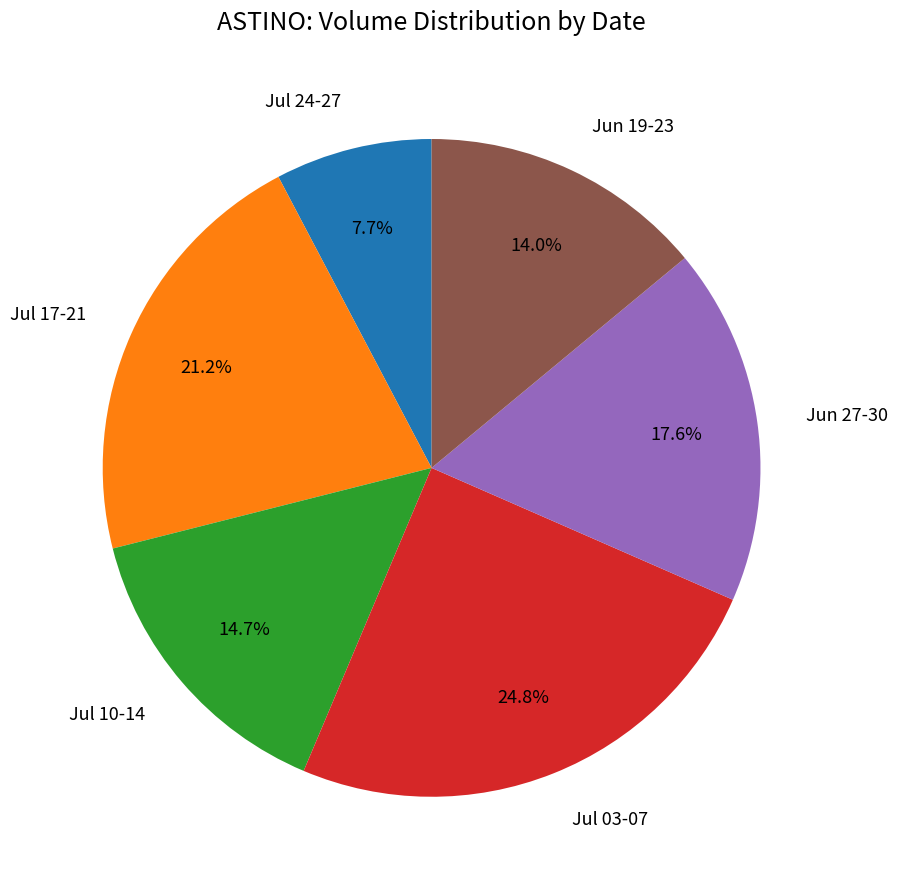

What is the total percentage of Jul 03-07 and Jul 17-21?

46.0%